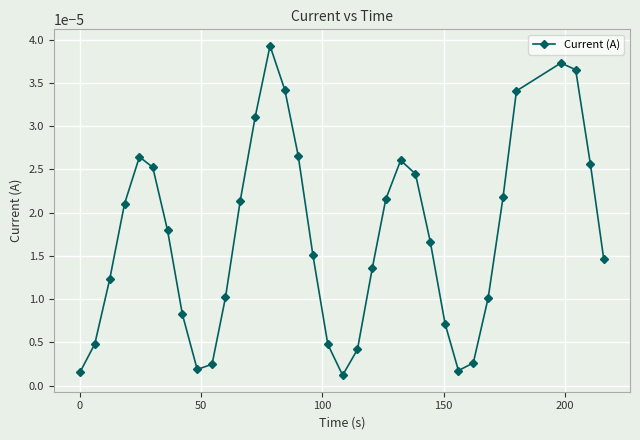

True or false: the data has more than 1 interior local peaks.

True